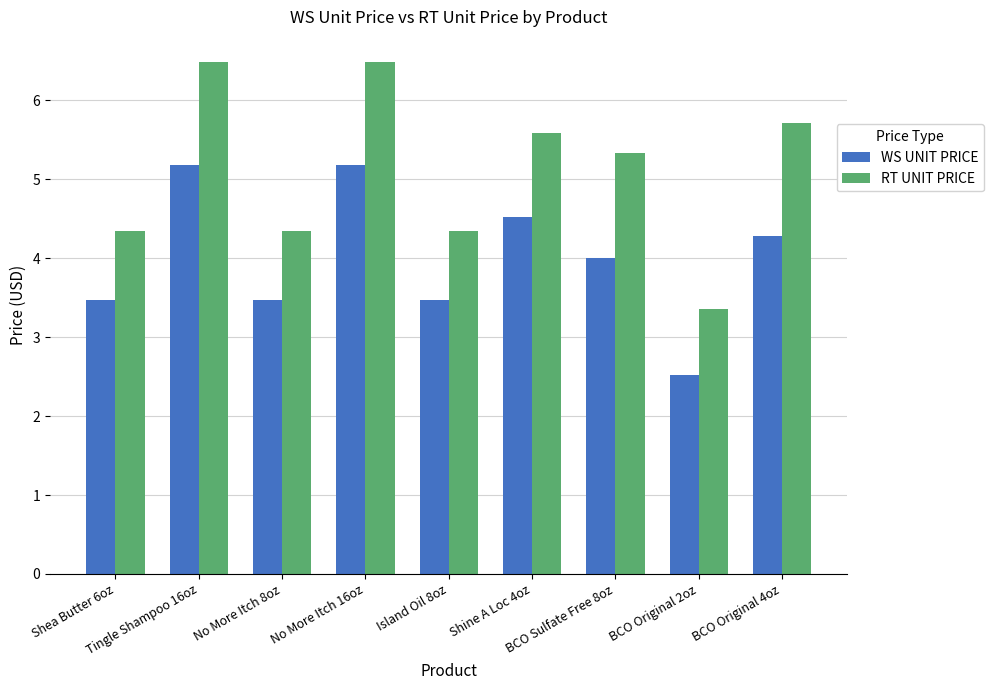

What is the label of the 4th bar from the right?

Shine A Loc 4oz